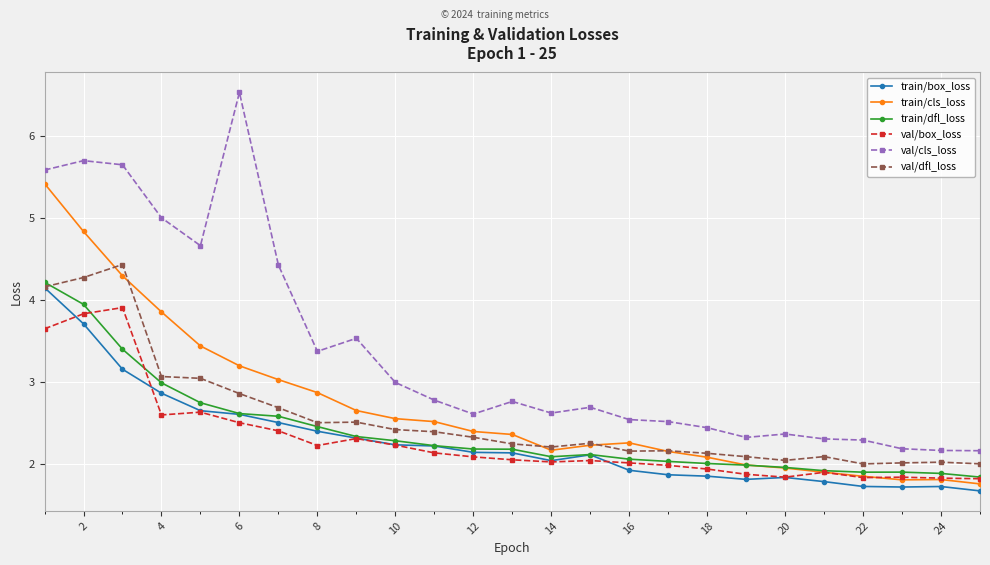

What is the value of the train/box_loss point at the 22nd from the left?

1.7